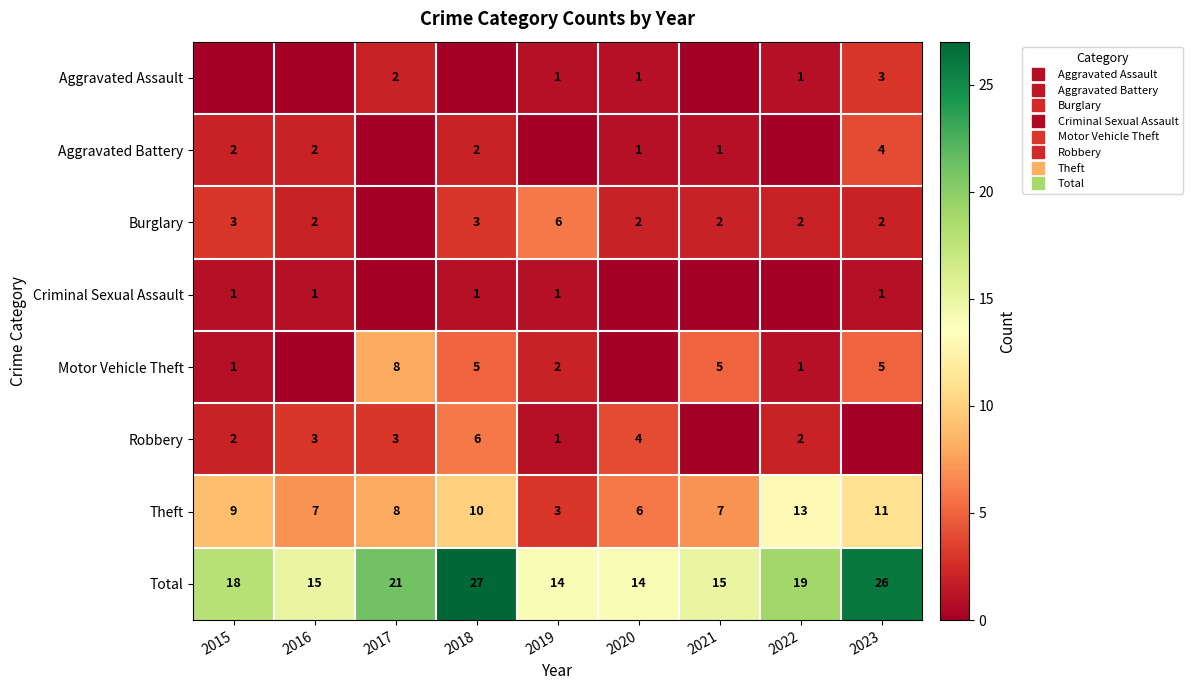

List the labels in order of Robbery value, smallest first.

2021, 2023, 2019, 2015, 2022, 2016, 2017, 2020, 2018